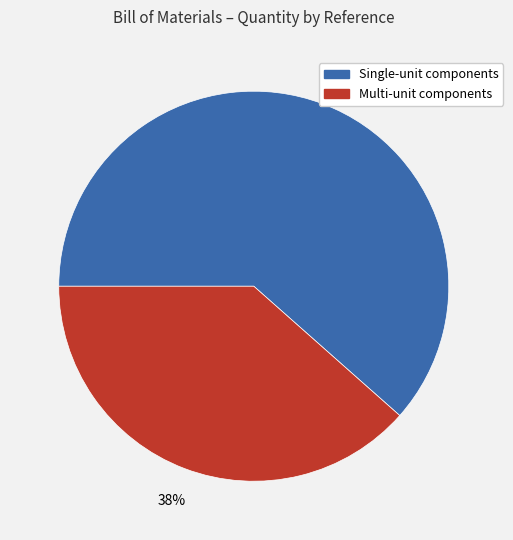

How many segments does this pie chart have?

2